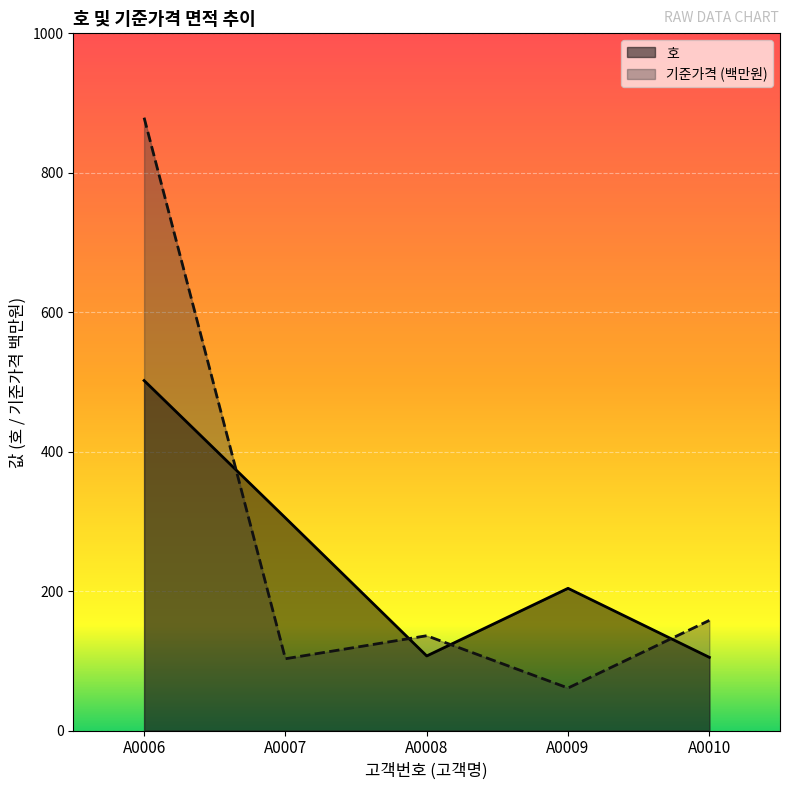

True or false: 기준가격 has more than 1 points higher than both neighbors.

False